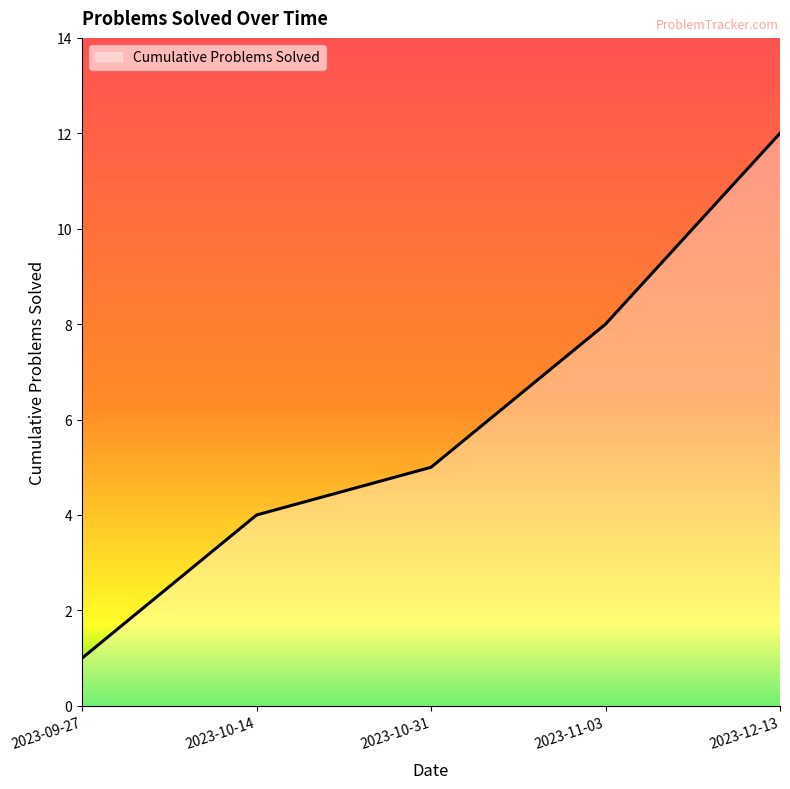

Read the value at 2023-11-03.

8